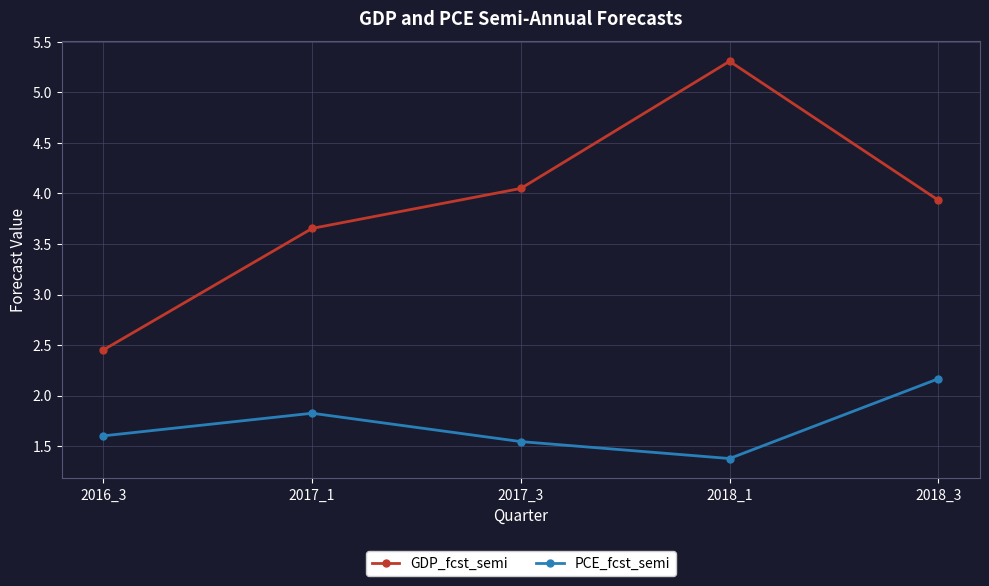

How many interior local peaks does the GDP_fcst_semi series have?

1